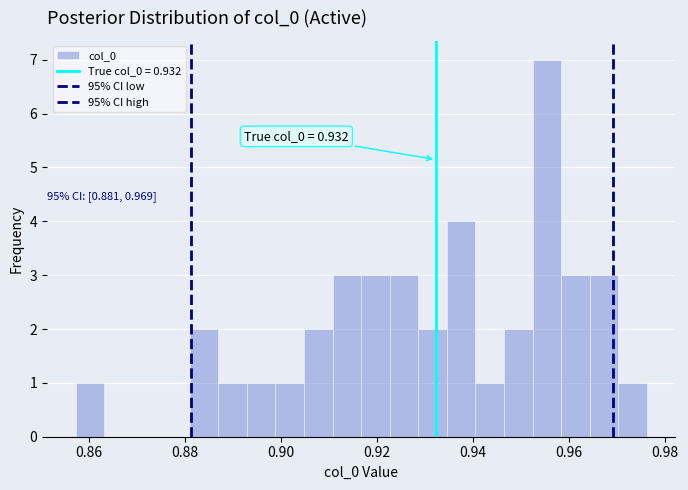

Read against the x-axis, roughly where is the centre of the tallest bar?

0.956